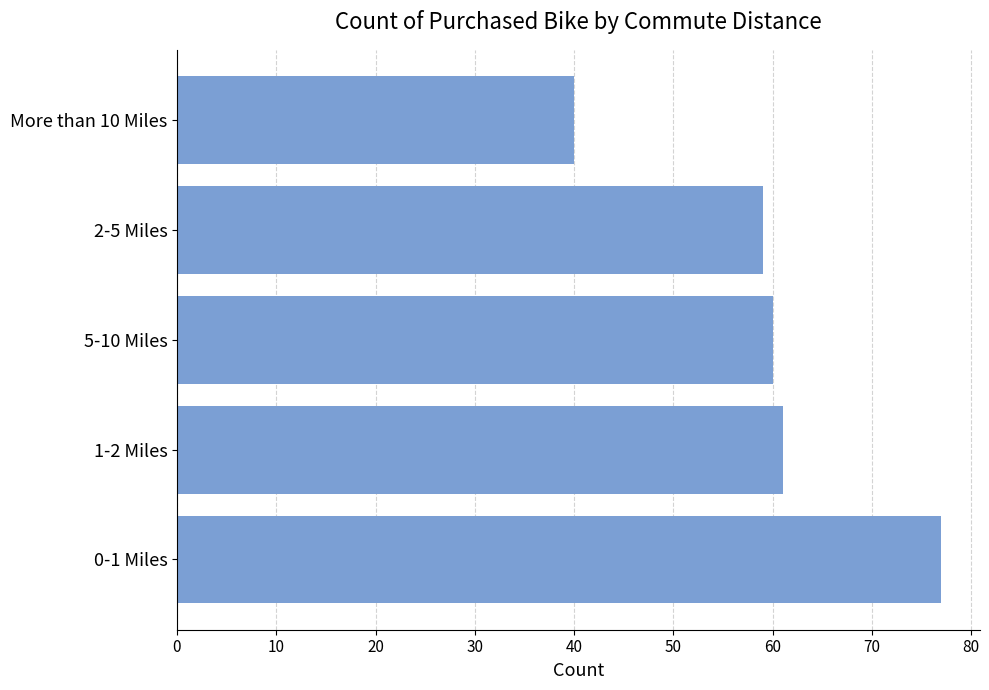

Count the number of data series in this chart.

1